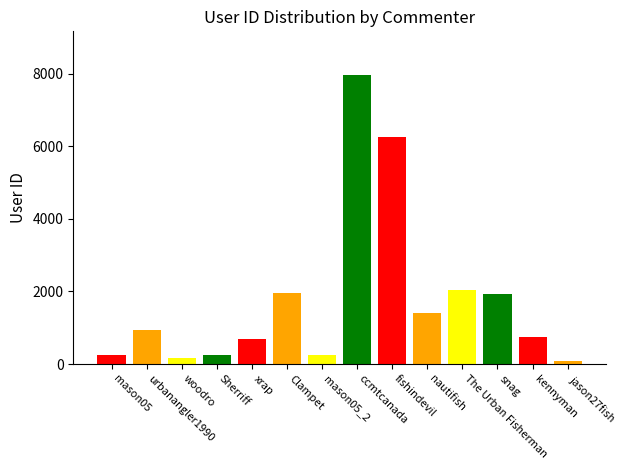

Which category has the lowest value across all series?

jason27fish